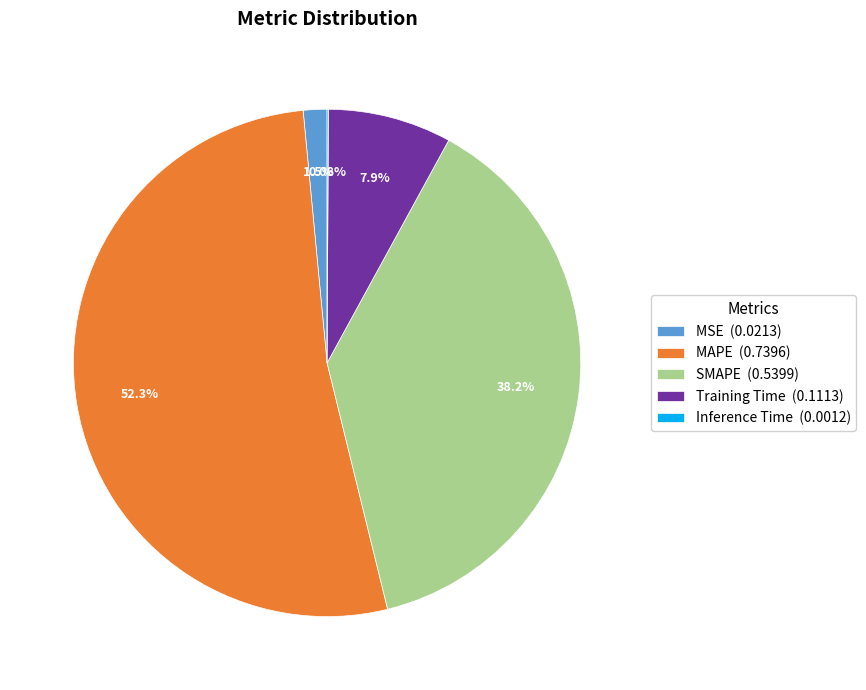

Is there any slice that represents more than half of the pie?

Yes